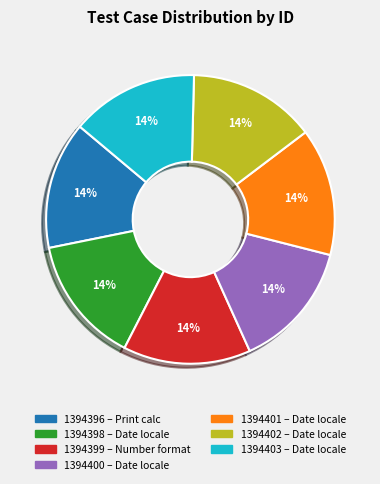

Is there a majority slice in this chart?

No